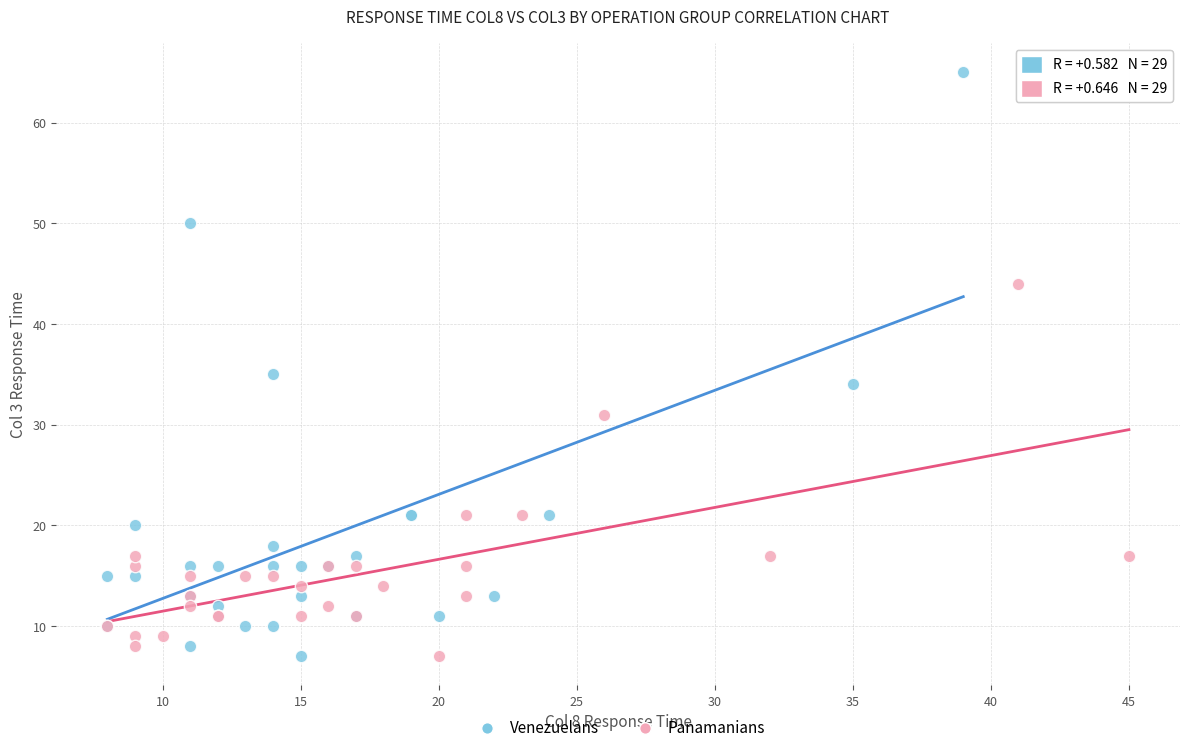

Which series has the largest Y range (max minus min)?

Venezuelans